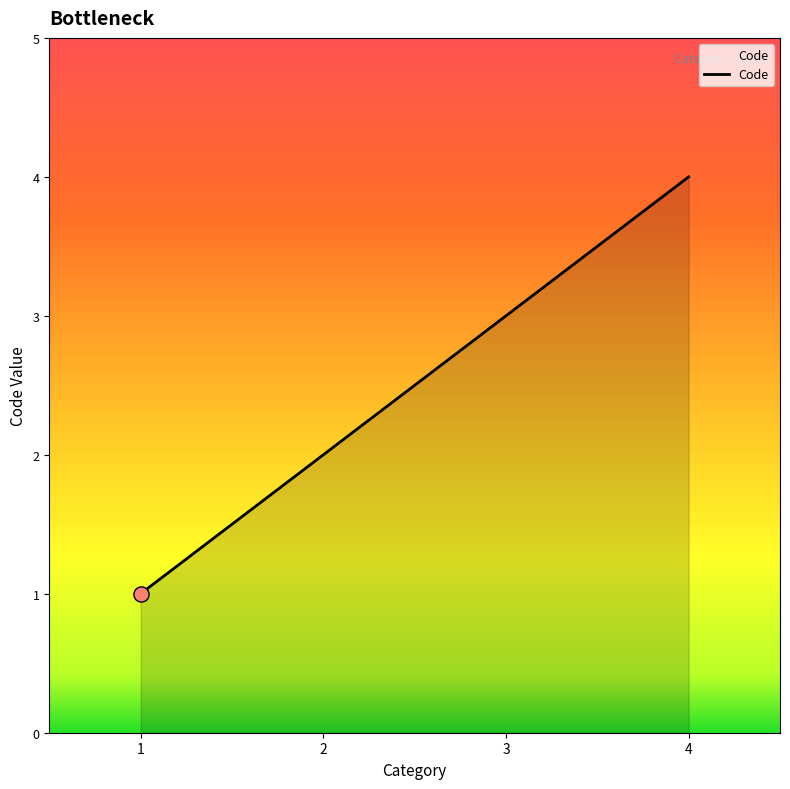

What is the change in value from 3 to 4?

+1